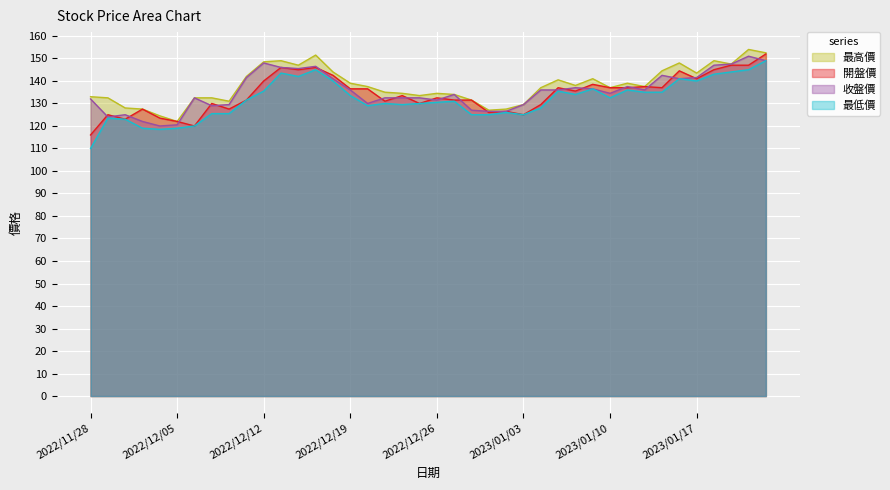

List the series in order of their peak value, lowest first.

最低價, 收盤價, 開盤價, 最高價